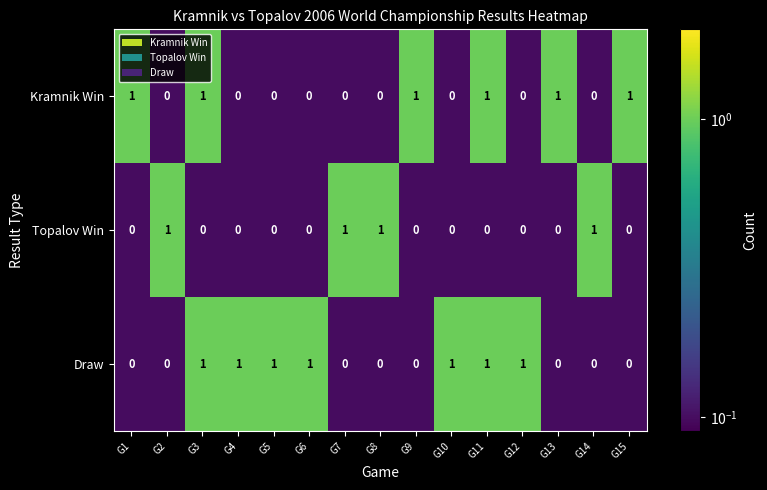

Count the Draw values in the range 0 to 1.

15